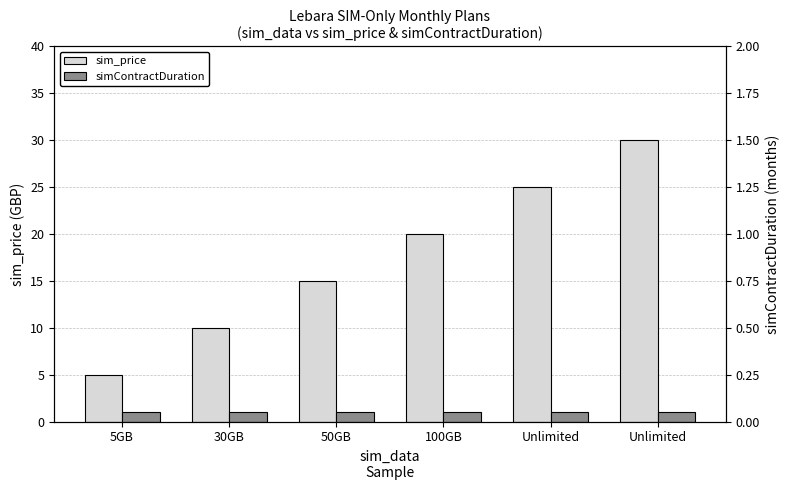

Reading right to left, transcribe all the data shown in this chart.

sim_price: 30	25	20	15	10	5
simContractDuration: 1	1	1	1	1	1